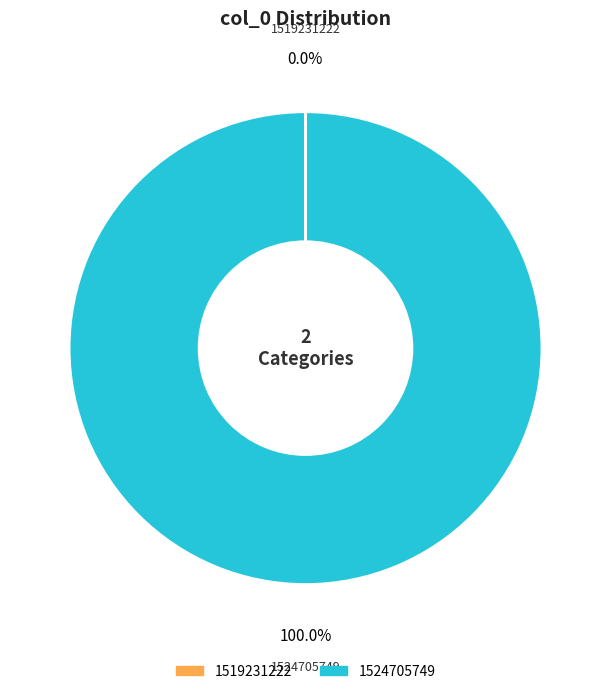

Is there any slice that represents more than half of the pie?

Yes